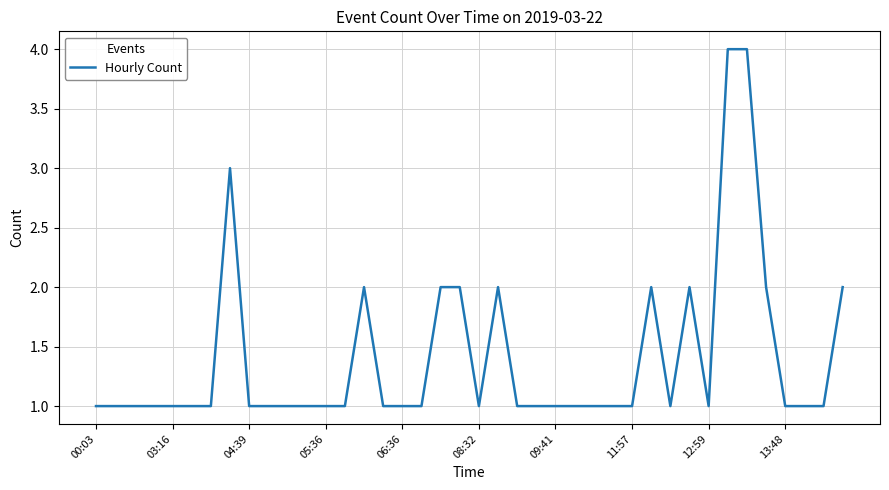

What is the difference between the maximum and minimum values?

3